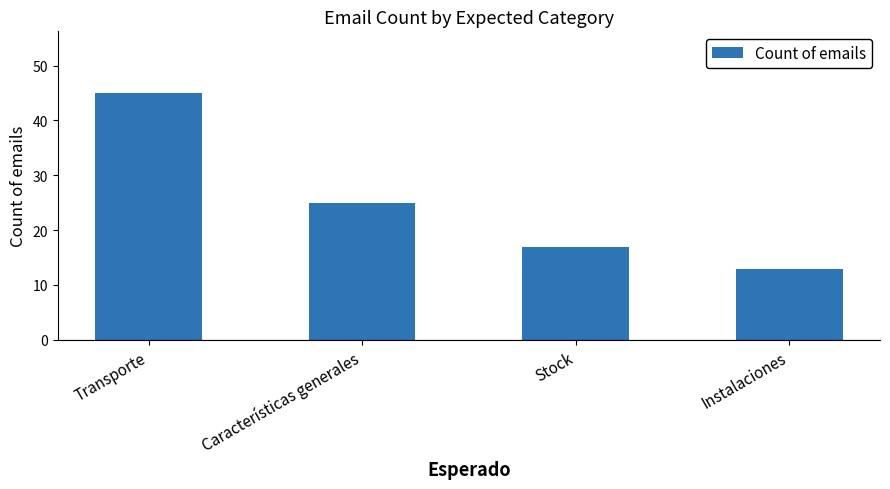

Rank the categories by value from highest to lowest.

Transporte, Características generales, Stock, Instalaciones